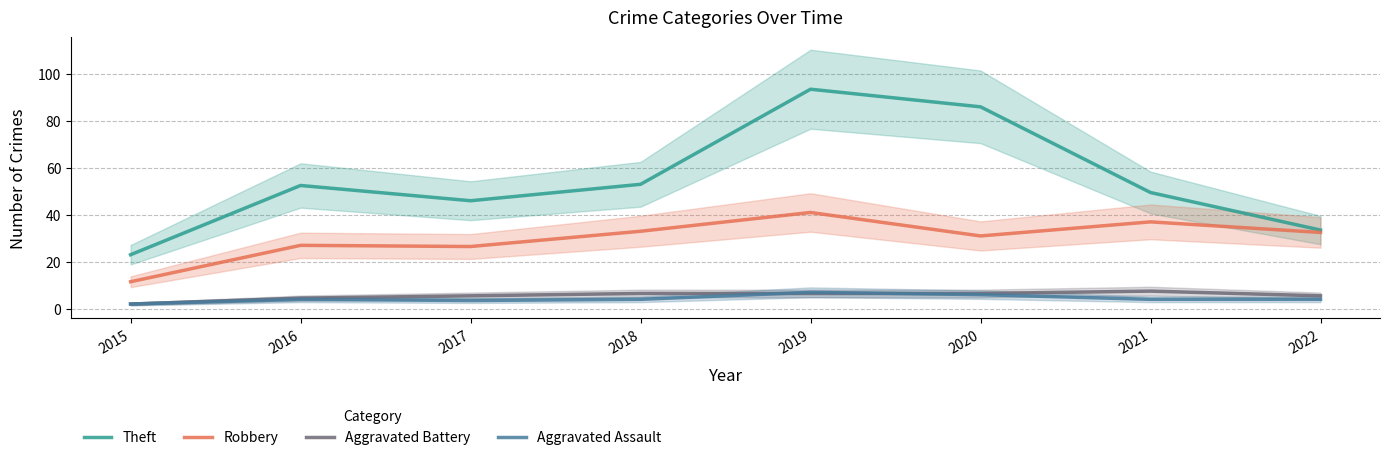

What is the spread (max minus min) of values at 2018?

49.0